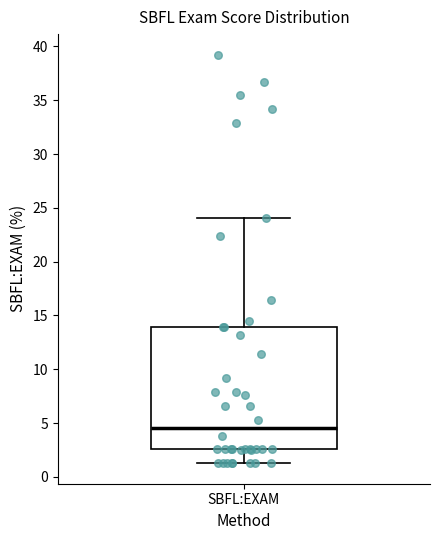

Transcribe this box plot: give where the median line is, the range the box spans, and where the two whiskers end, as read against the y-axis. The values are not printed on the chart, so give them approximately, as read against the axis.

median 4.5, box 2.5 to 14.0, whiskers 1.5 to 24.0